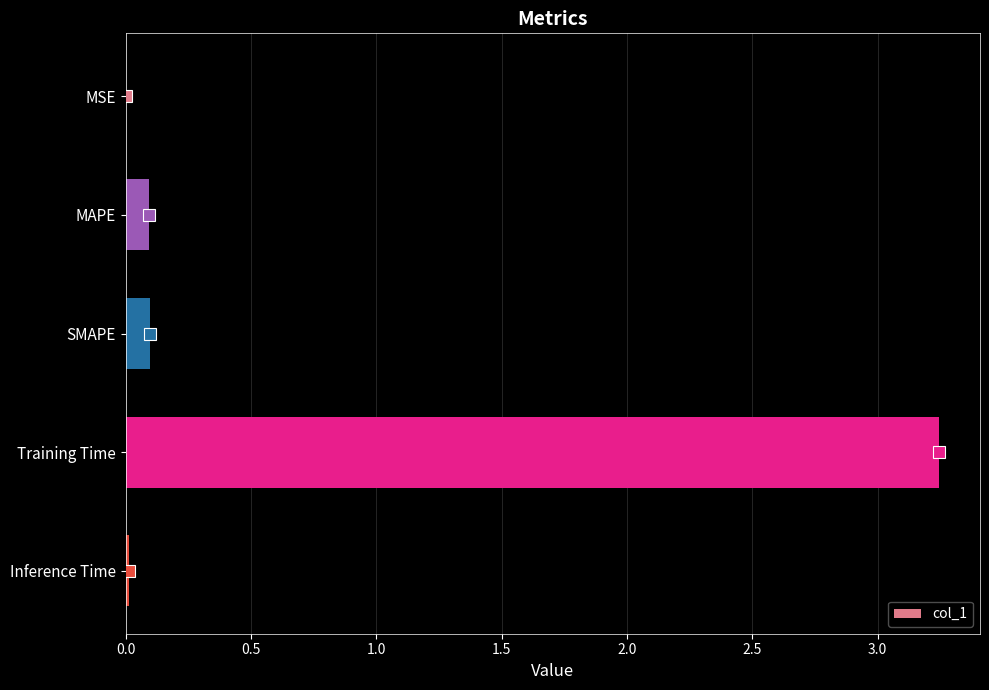

The value at Training Time is 5.6. True or false?

False